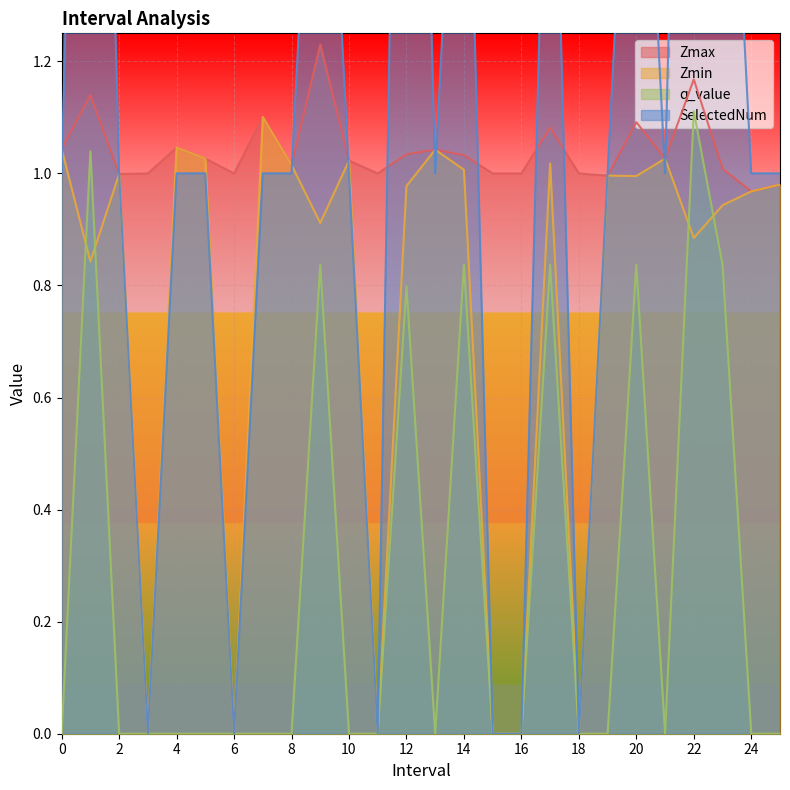

The value of Zmax at 16 is 1.0. True or false?

True